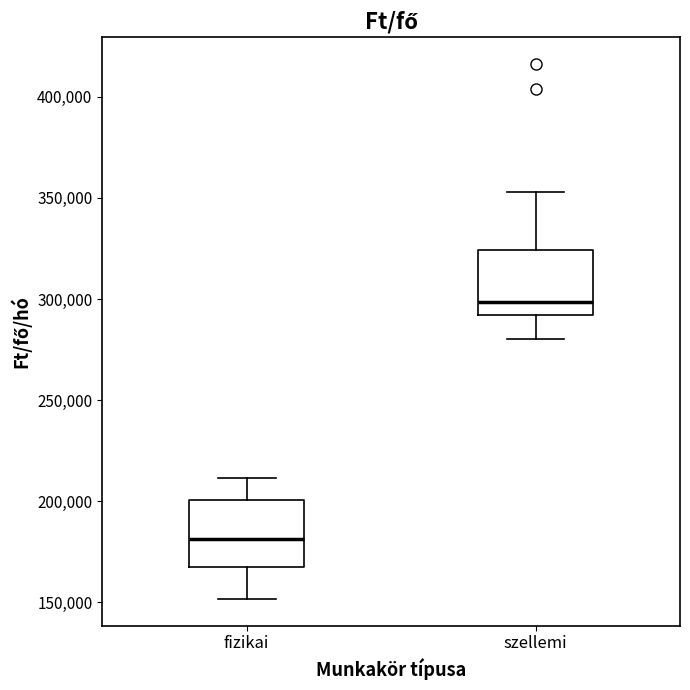

Where is the lower edge of the box for fizikai on the y-axis? The values are not printed on the chart, so give them approximately, as read against the axis.

170000